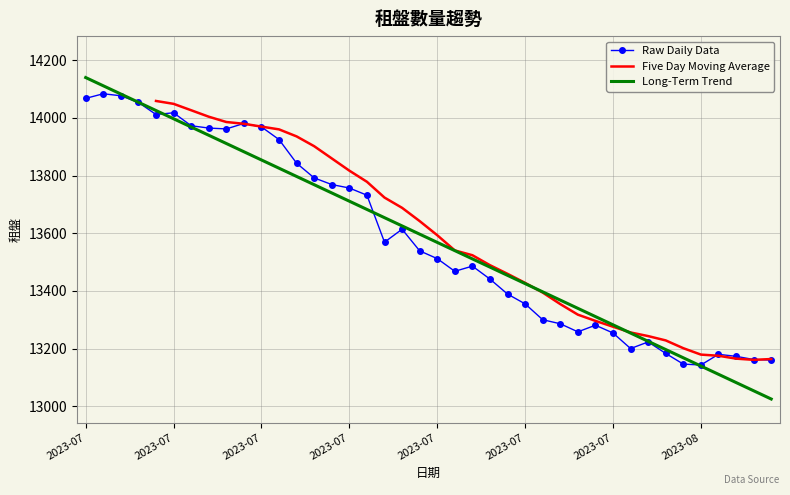

What is the sum of all values?

543303